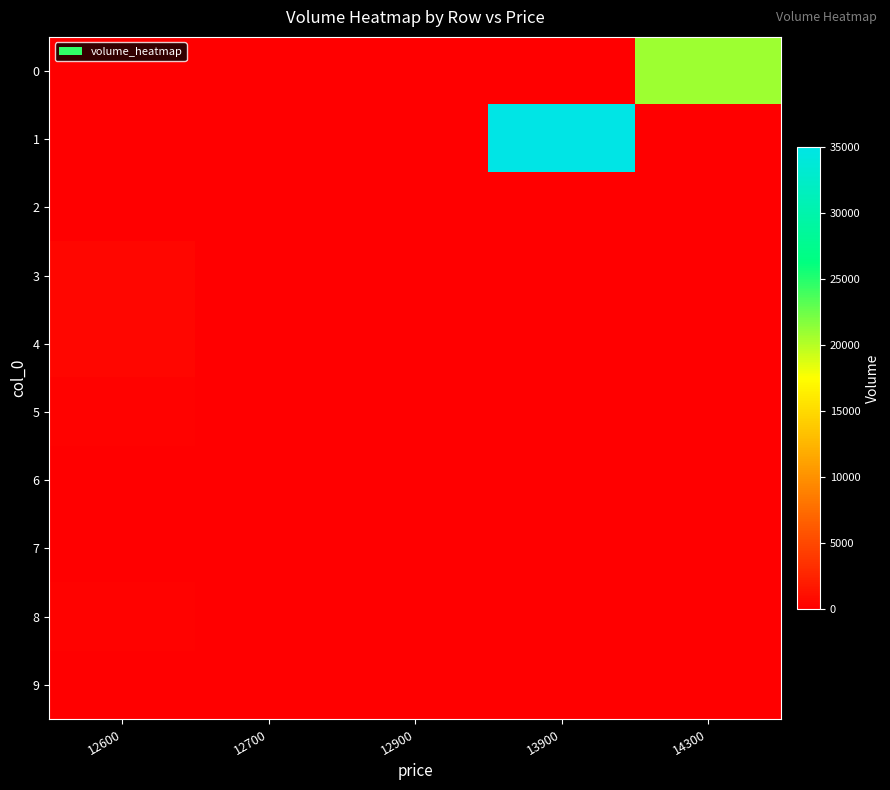

Which series has the largest range (max minus min)?

row_1